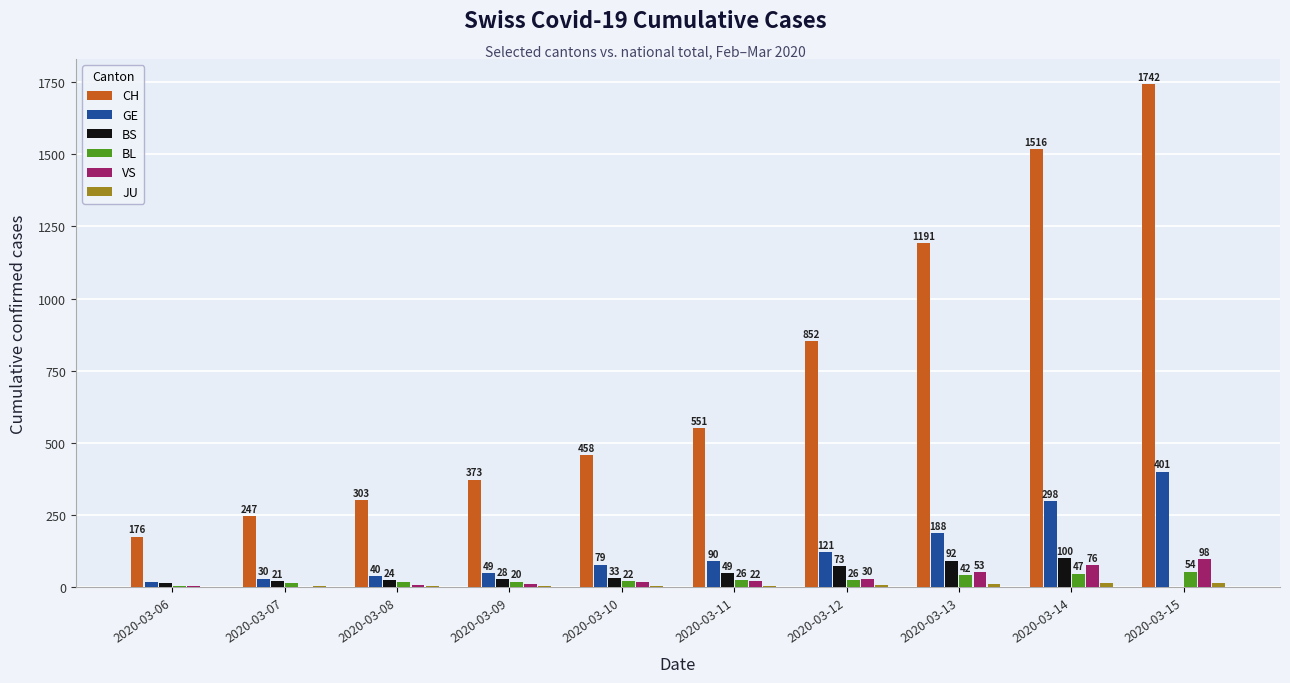

What is the sum of all VS values?

321